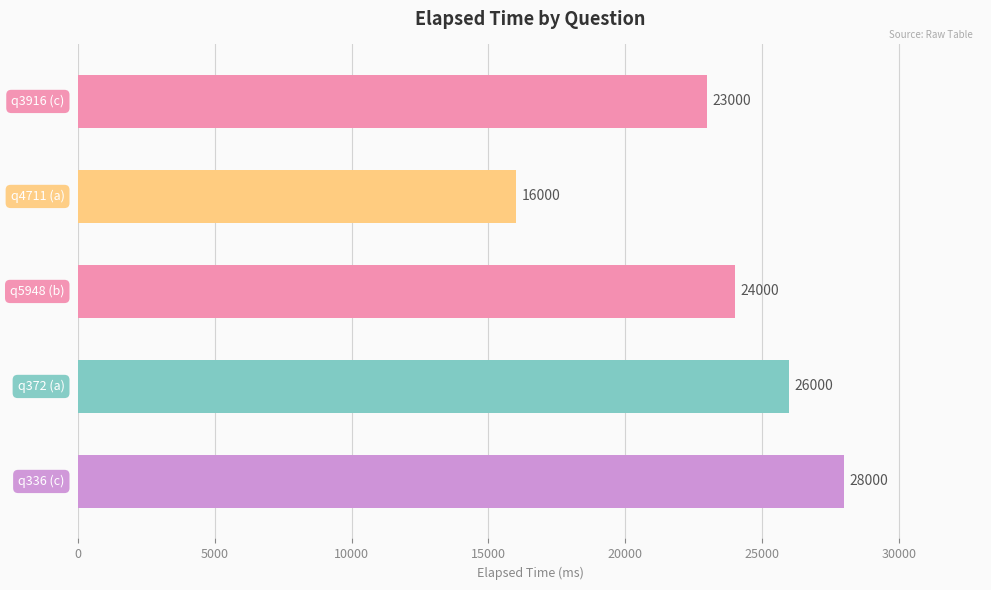

What is the average value?

23400